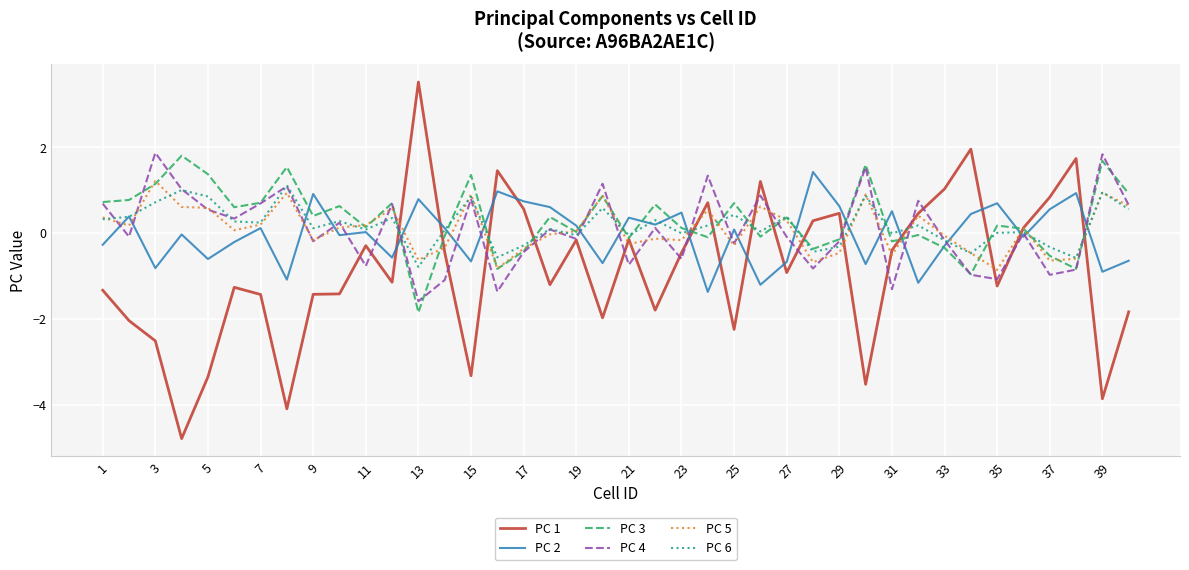

What is the smallest value displayed?

-4.8